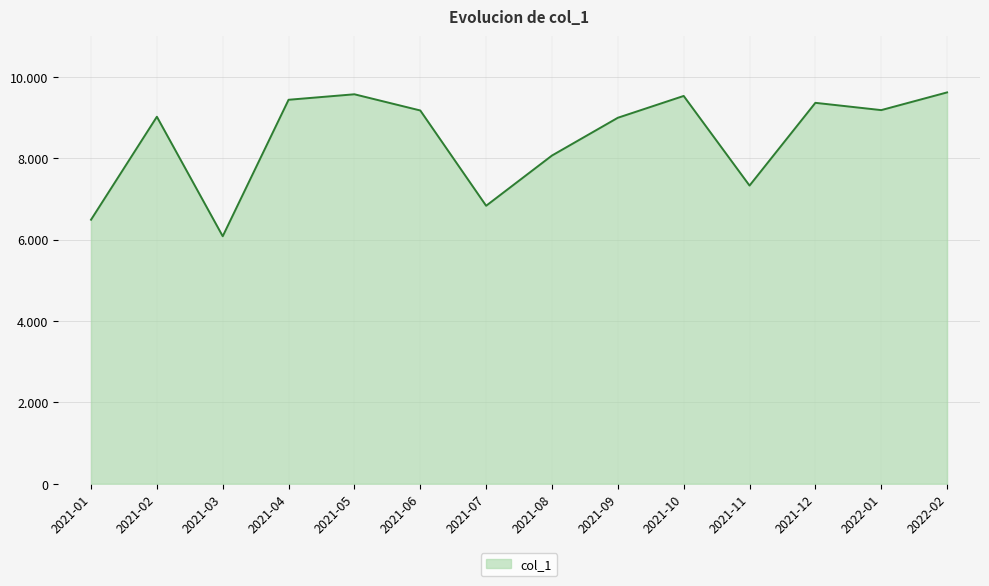

True or false: the data shows 7326 at 2021-11.

True